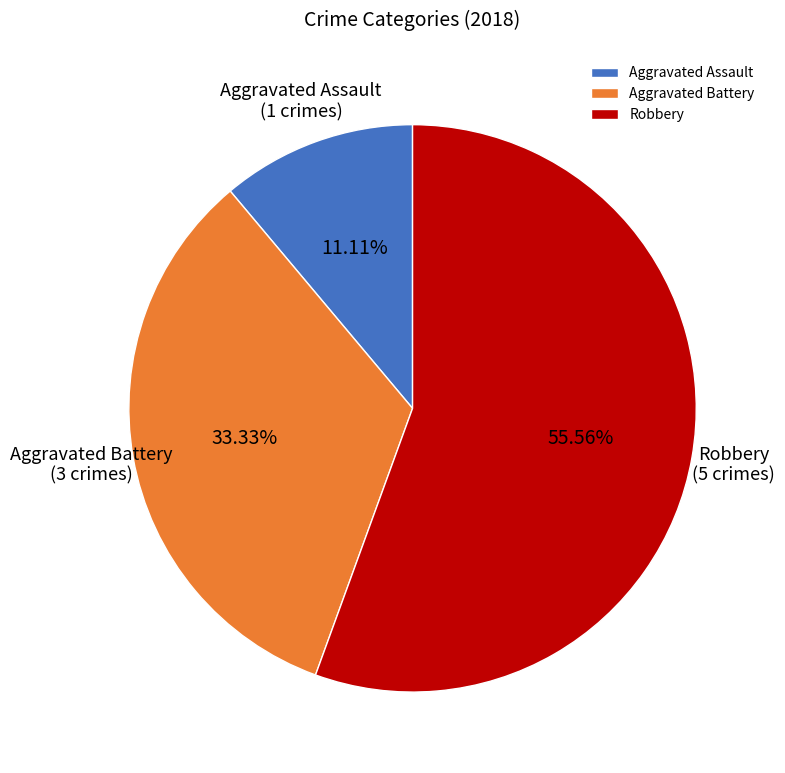

Does Aggravated Assault represent more than half of the total?

No